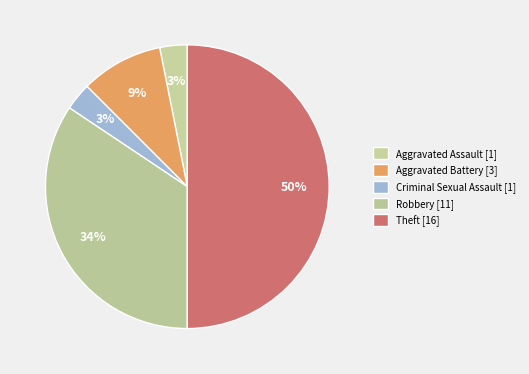

Is it true that Aggravated Battery is 9% of the pie?

True